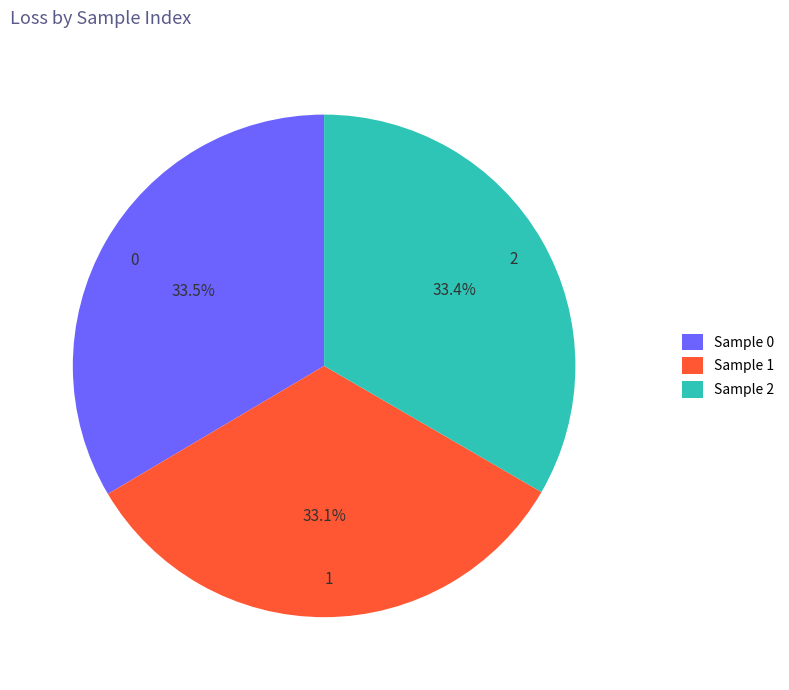

To the nearest percent, what portion does 1 represent?

33%